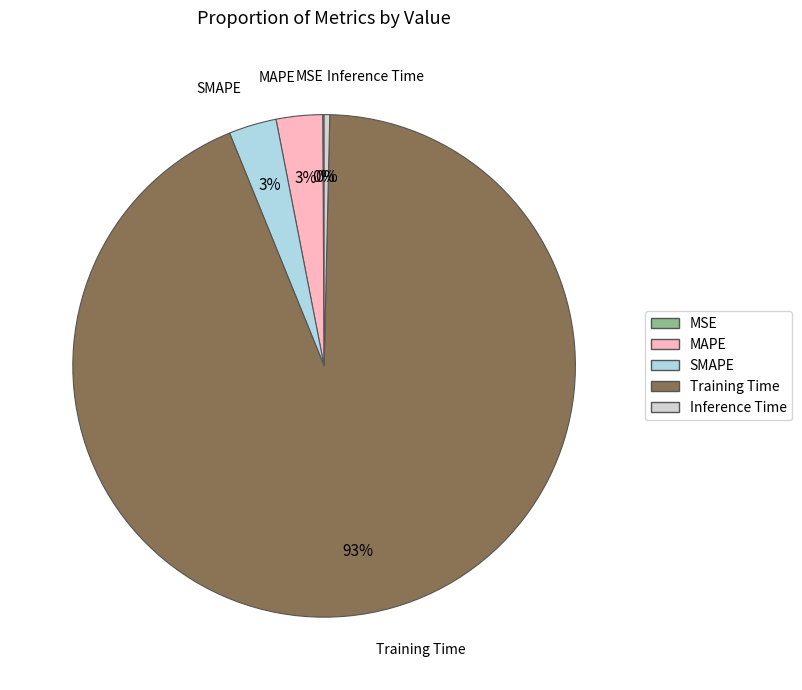

Which slice is the largest?

Training Time